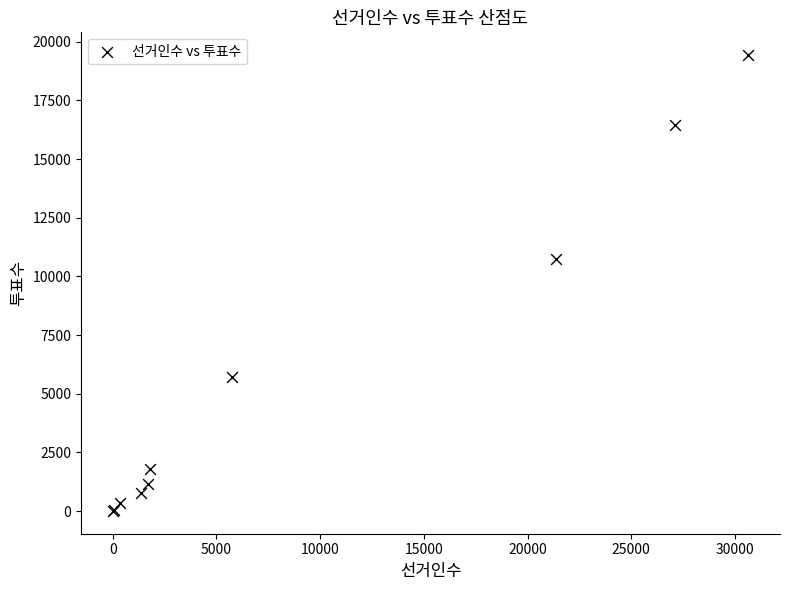

What Y value in the scatter plot is closest to 9720?

10724